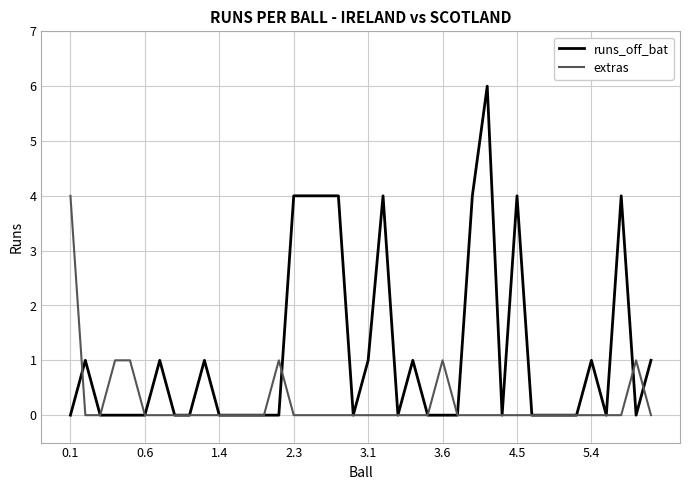

Count the extras values in the range 0 to 1.

39